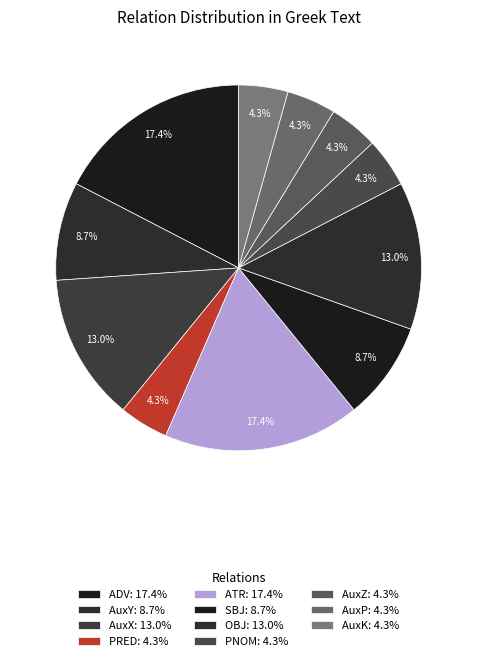

Which slice is the largest?

ADV